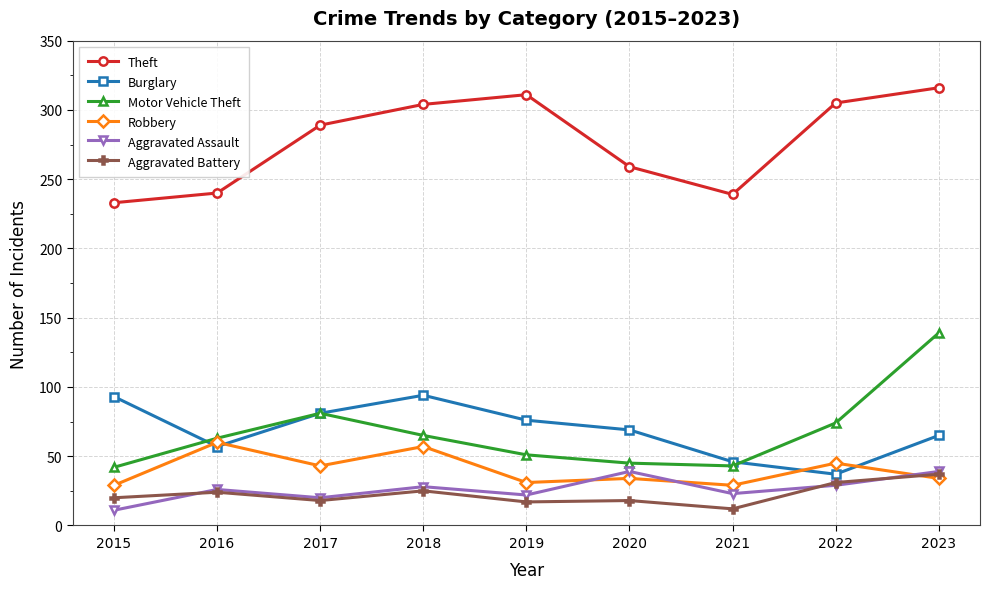

True or false: Burglary has a value of 21 at 2019.

False